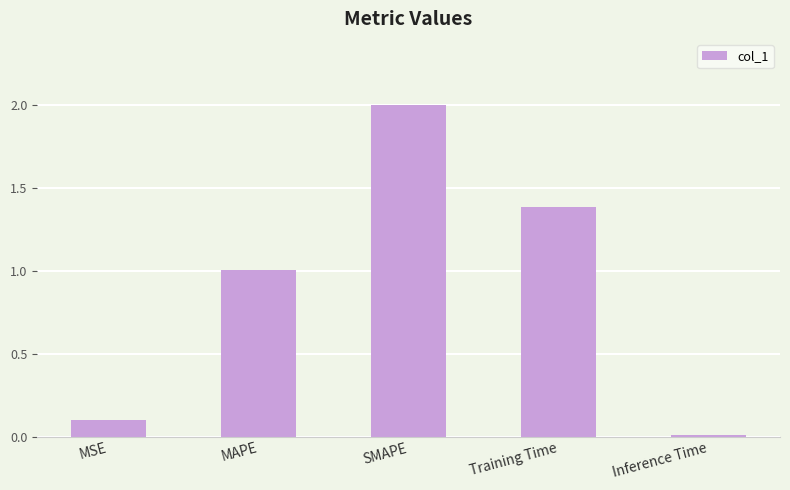

What is the average value?

0.9